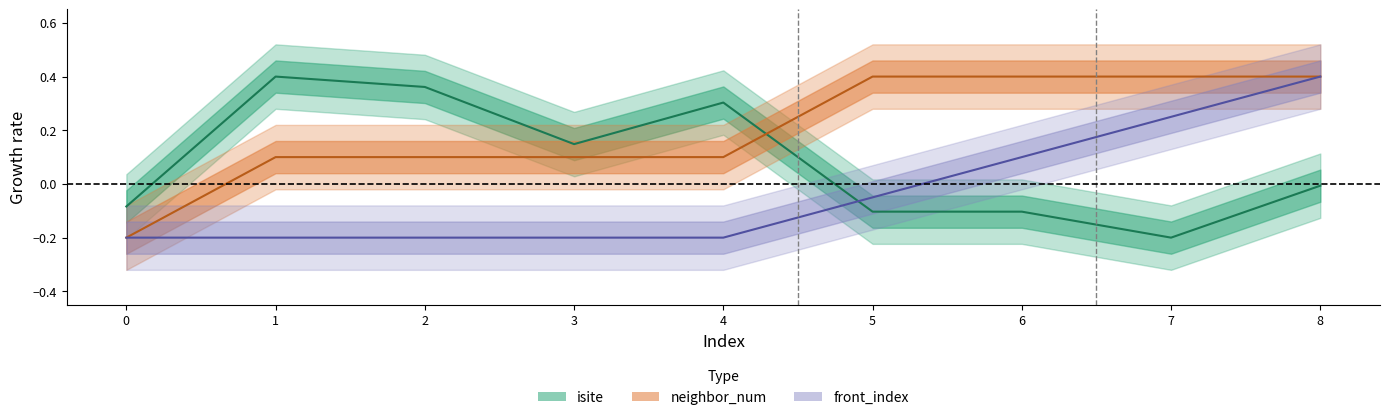

Which series ends up on top after the final intersection of neighbor_num and front_index?

front_index